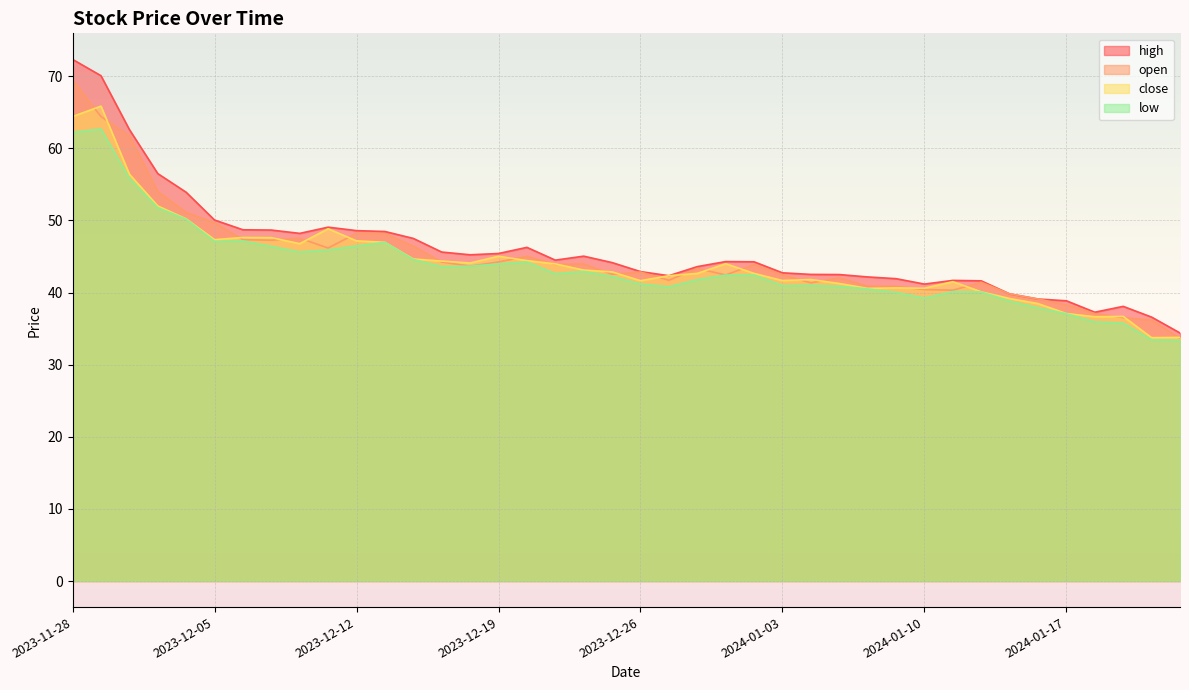

Reading left to right, what are all the values shown in this chart?

open: 69.4	64.4	61.7	54.0	51.1	49.6	47.3	47.2	47.5	46.2	48.2	48.2	46.4	44.2	43.6	44.2	45.0	43.9	44.0	42.5	42.8	41.7	43.3	42.4	43.9	42.5	41.3	42.0	40.9	40.8	40.4	40.3	41.4	39.8	39.1	38.3	37.1	36.5	36.2	33.6
close: 64.4	65.8	56.4	52.0	50.2	47.3	47.6	47.6	46.8	48.8	47.2	47.0	44.6	44.4	44.1	45.0	44.4	44.0	43.1	42.9	41.6	42.3	42.6	44.0	42.6	41.7	41.8	41.2	40.6	40.6	40.6	41.5	40.1	39.2	38.5	37.1	36.6	36.7	33.7	33.8
high: 72.3	70.1	62.6	56.5	53.9	50.0	48.7	48.7	48.2	49.1	48.6	48.5	47.5	45.6	45.2	45.4	46.3	44.5	45.0	44.1	42.9	42.3	43.6	44.3	44.3	42.7	42.5	42.5	42.2	41.9	41.2	41.7	41.6	39.8	39.1	38.9	37.3	38.1	36.6	34.4
low: 62.2	62.7	55.8	51.8	50.2	47.1	47.2	46.4	45.6	45.9	46.5	47.0	44.6	43.6	43.6	44.0	44.2	42.6	42.9	42.2	41.2	40.8	41.8	42.4	42.4	41.0	41.0	40.9	40.5	40.0	39.2	40.1	40.1	38.8	37.9	37.0	35.9	35.8	33.4	33.4